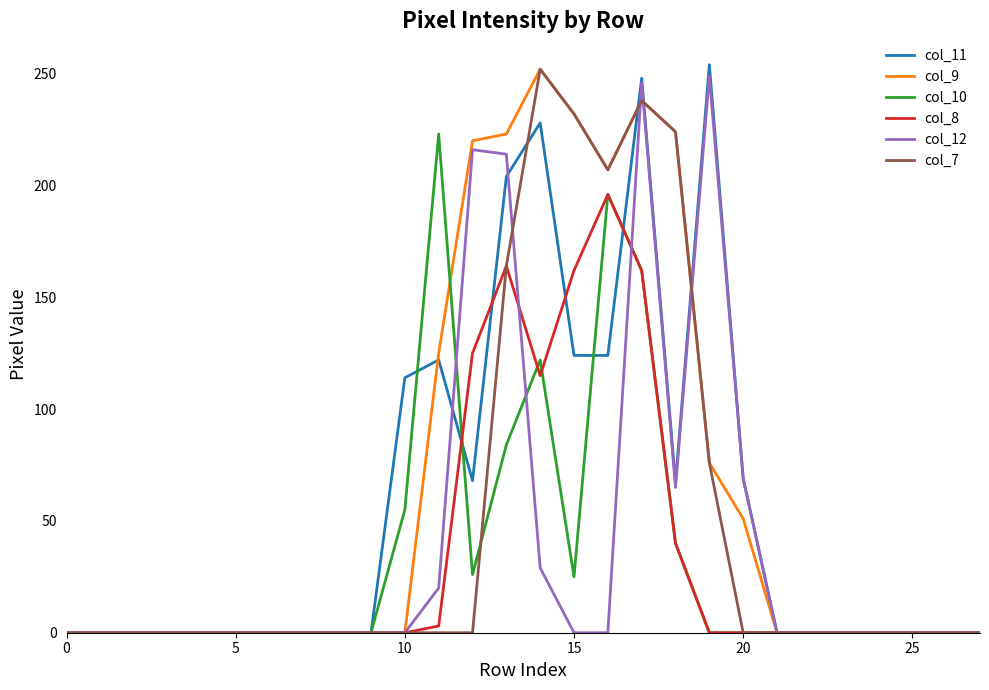

What is the highest value of the col_7 series?

252